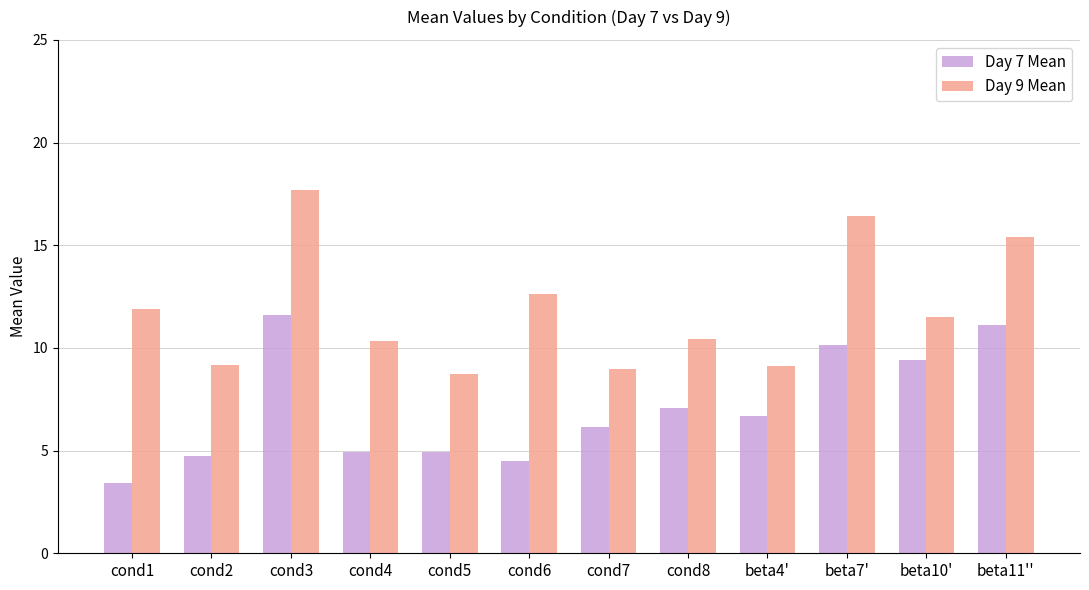

The Day 9 Mean series shows 13.9 at beta4'. True or false?

False